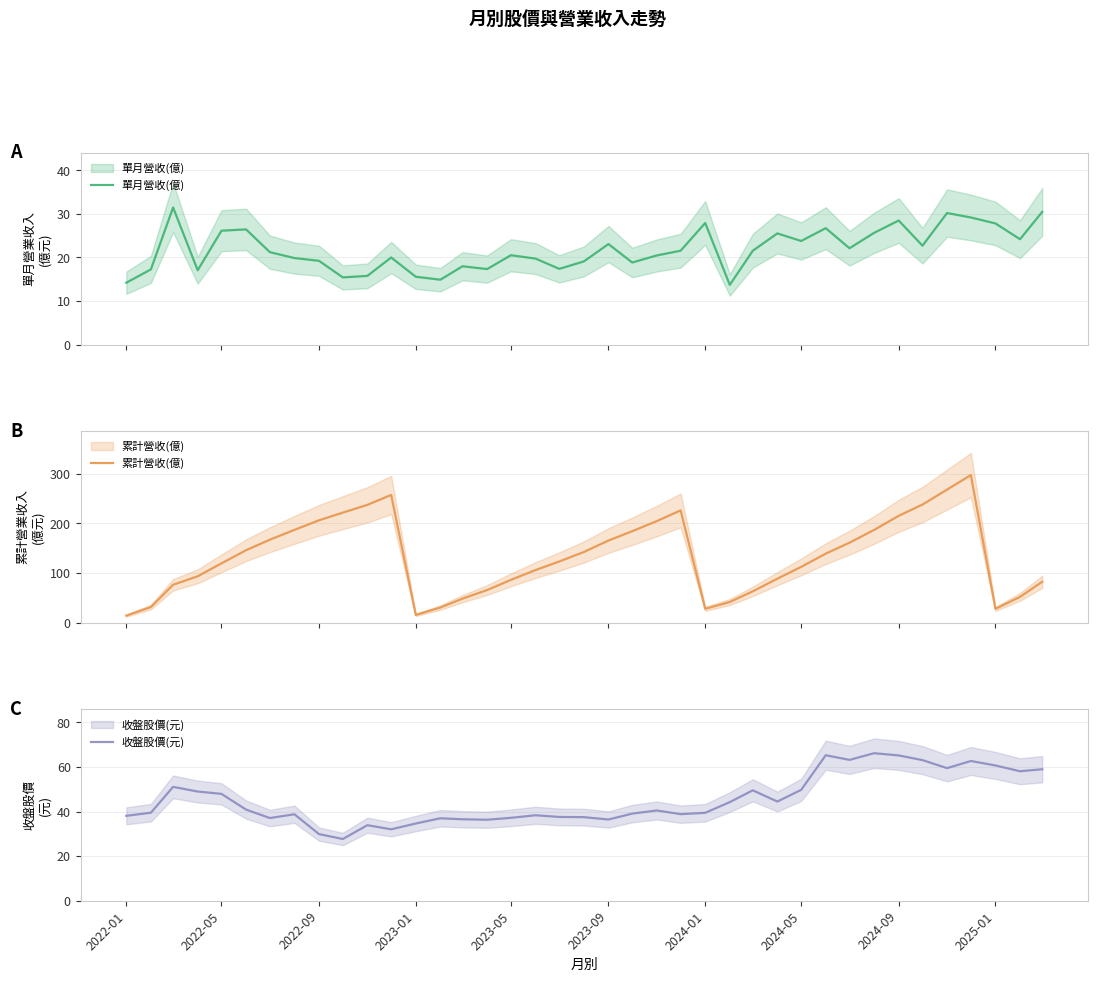

How many categories are shown in the chart?

39